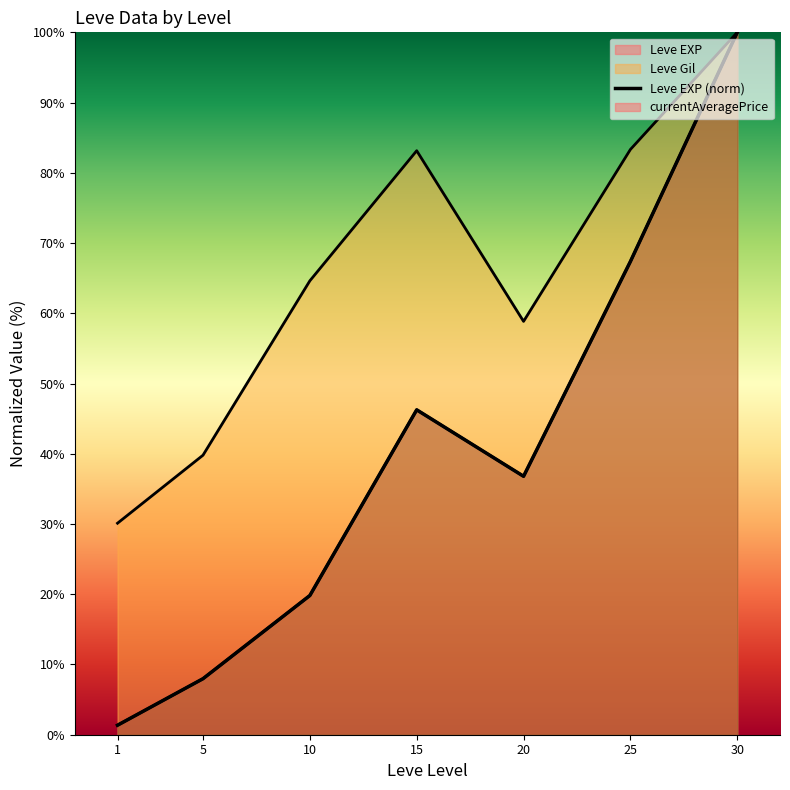

What is the change in value from 10 to 20?

+17.0